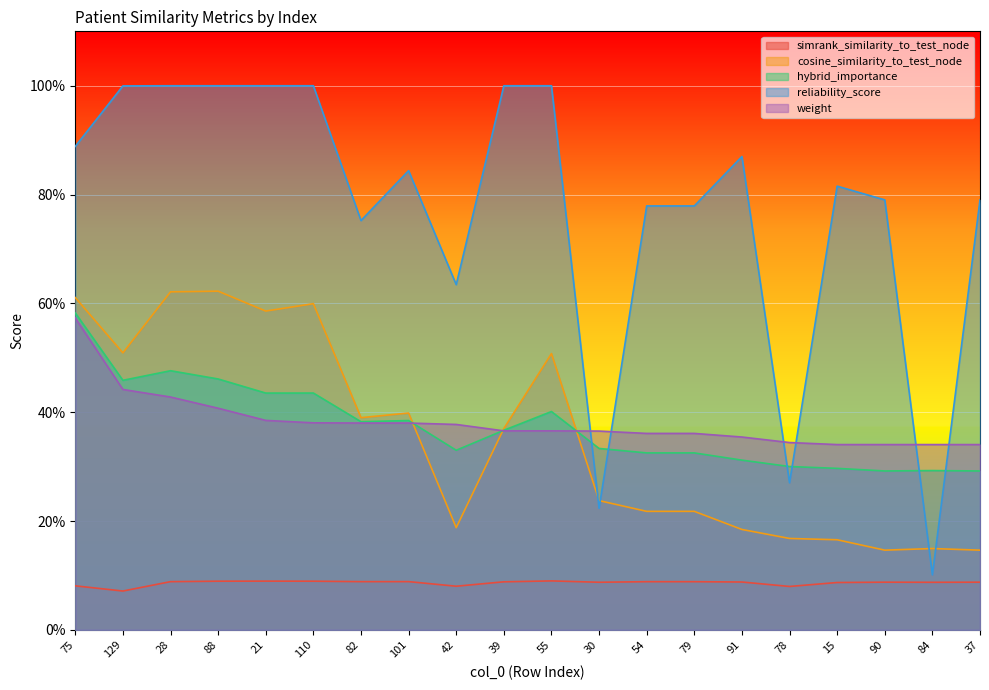

Reading right to left, transcribe all the data shown in this chart.

simrank_similarity_to_test_node: 37=0.1	84=0.1	90=0.1	15=0.1	78=0.1	91=0.1	79=0.1	54=0.1	30=0.1	55=0.1	39=0.1	42=0.1	101=0.1	82=0.1	110=0.1	21=0.1	88=0.1	28=0.1	129=0.1	75=0.1
cosine_similarity_to_test_node: 37=0.1	84=0.1	90=0.1	15=0.2	78=0.2	91=0.2	79=0.2	54=0.2	30=0.2	55=0.5	39=0.4	42=0.2	101=0.4	82=0.4	110=0.6	21=0.6	88=0.6	28=0.6	129=0.5	75=0.6
hybrid_importance: 37=0.3	84=0.3	90=0.3	15=0.3	78=0.3	91=0.3	79=0.3	54=0.3	30=0.3	55=0.4	39=0.4	42=0.3	101=0.4	82=0.4	110=0.4	21=0.4	88=0.5	28=0.5	129=0.5	75=0.6
reliability_score: 37=0.8	84=0.1	90=0.8	15=0.8	78=0.3	91=0.9	79=0.8	54=0.8	30=0.2	55=1.0	39=1.0	42=0.6	101=0.8	82=0.8	110=1.0	21=1.0	88=1.0	28=1.0	129=1.0	75=0.9
weight: 37=0.3	84=0.3	90=0.3	15=0.3	78=0.3	91=0.4	79=0.4	54=0.4	30=0.4	55=0.4	39=0.4	42=0.4	101=0.4	82=0.4	110=0.4	21=0.4	88=0.4	28=0.4	129=0.4	75=0.6